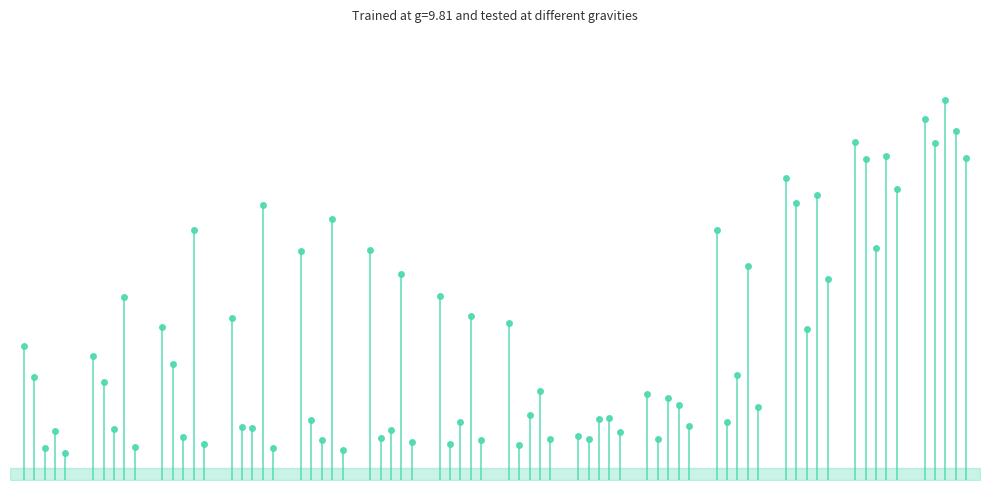

What is the average value of the col_5 series?

668.7